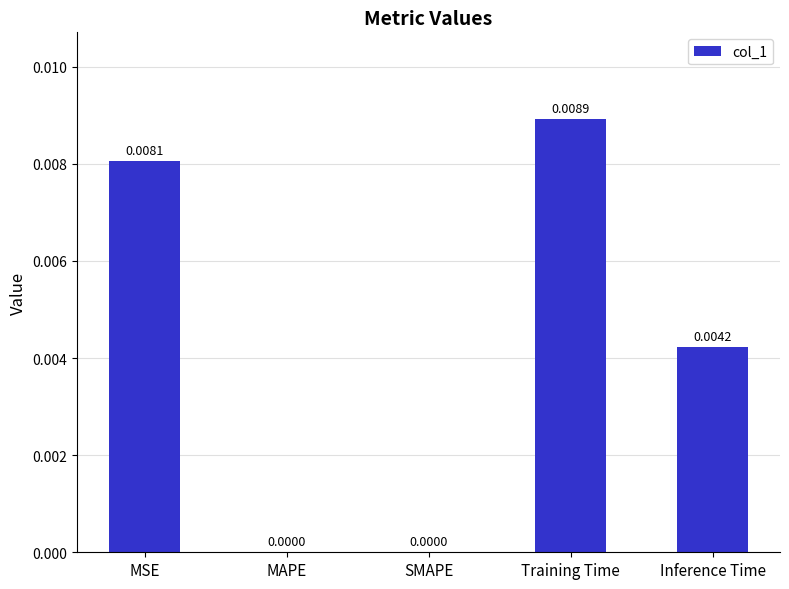

Between MSE and Inference Time, which is larger?

MSE